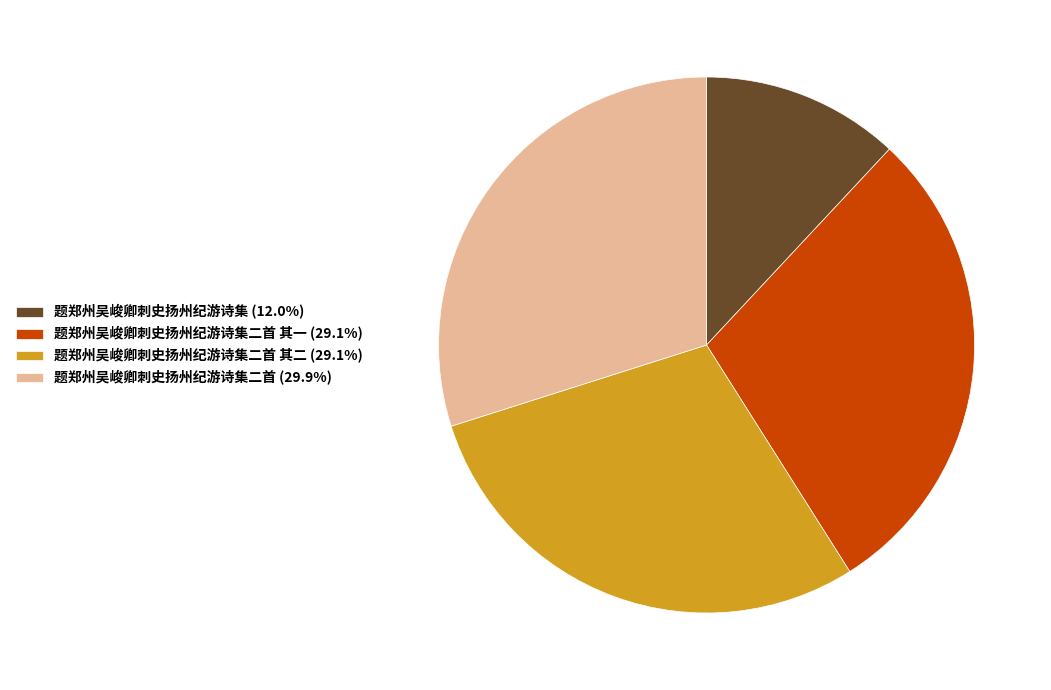

Do 题郑州吴峻卿刺史扬州纪游诗集二首 其一 (29.1%) and 题郑州吴峻卿刺史扬州纪游诗集二首 其二 (29.1%) together represent more than half of the pie?

Yes